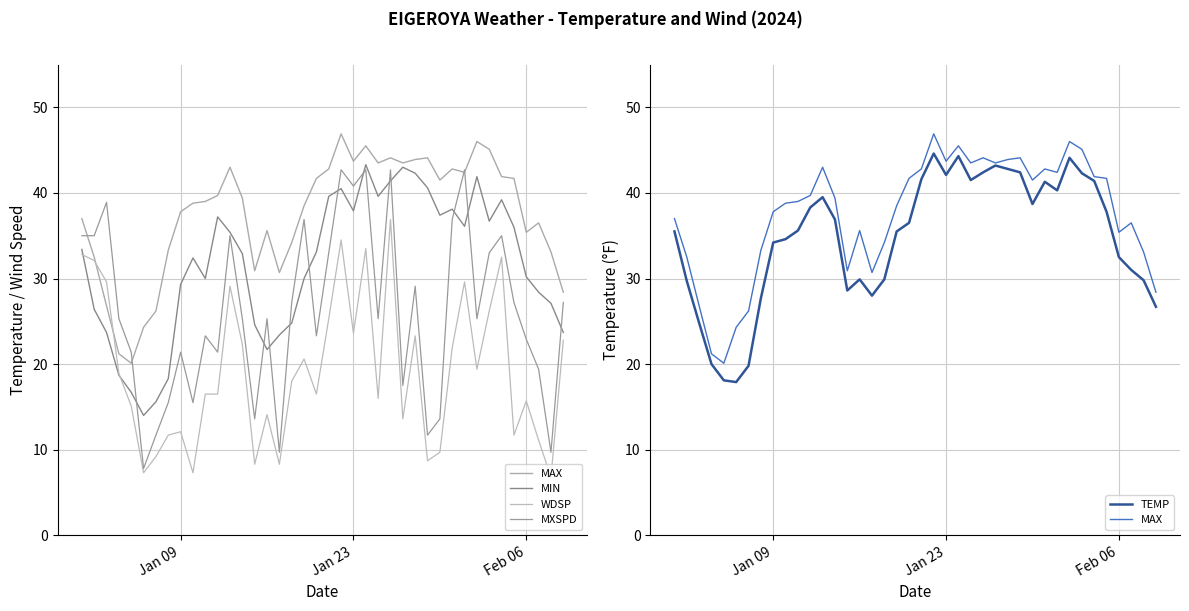

What is the sum of all MAX values?

1503.5